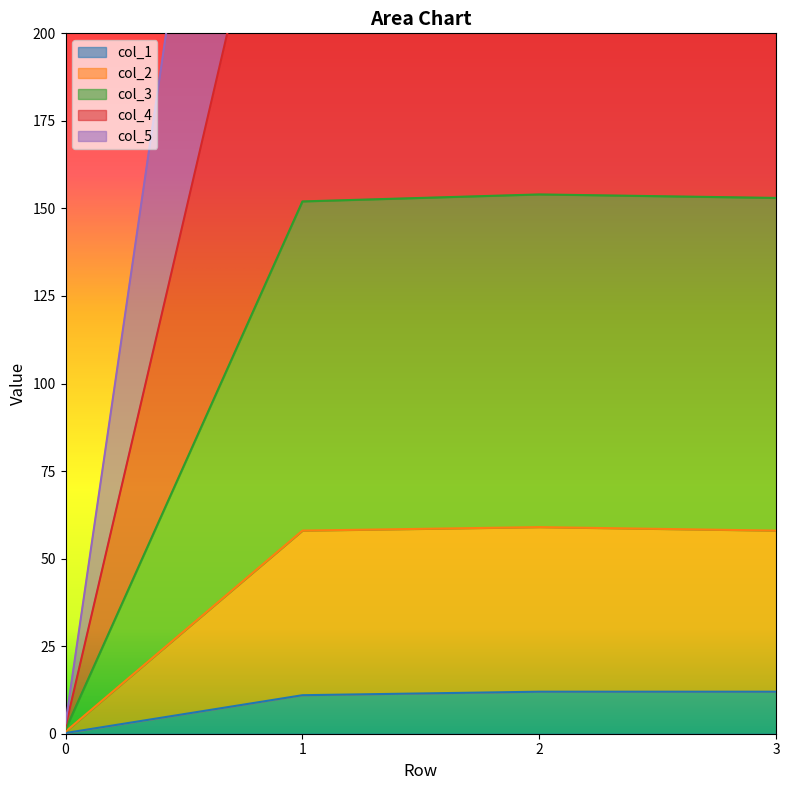

What is the value of the col_5 point at the 1st from the left?

1.2